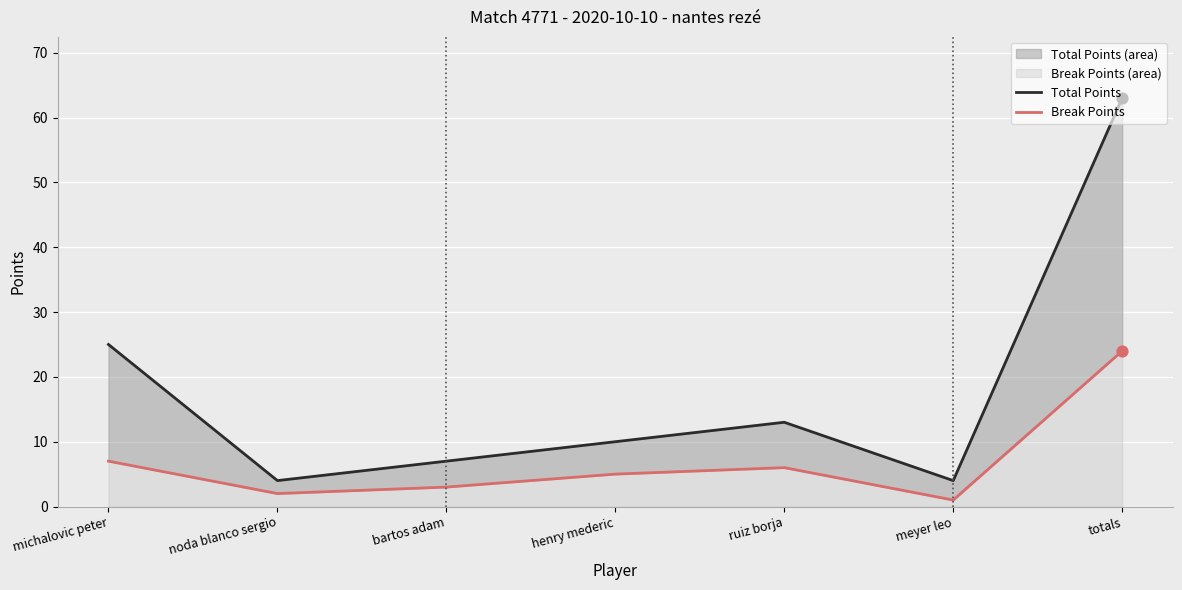

What are all the series names shown in the legend?

Total Points, Break Points